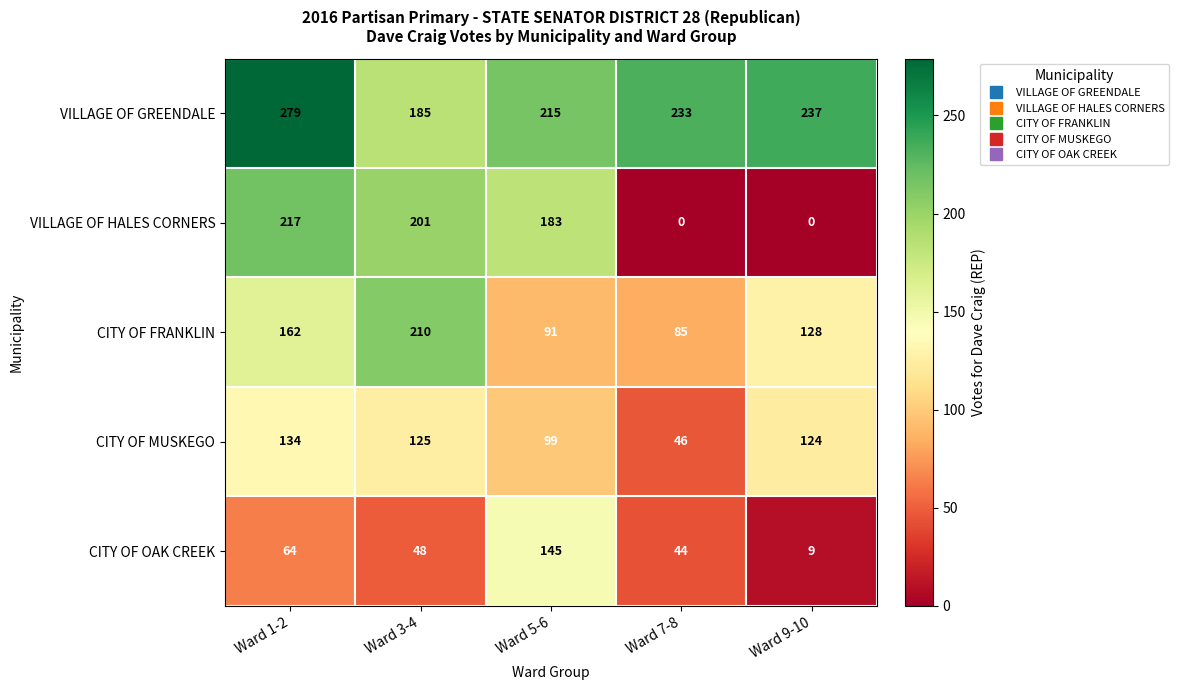

Is it true that CITY OF FRANKLIN equals 86 at Ward 1-2?

False